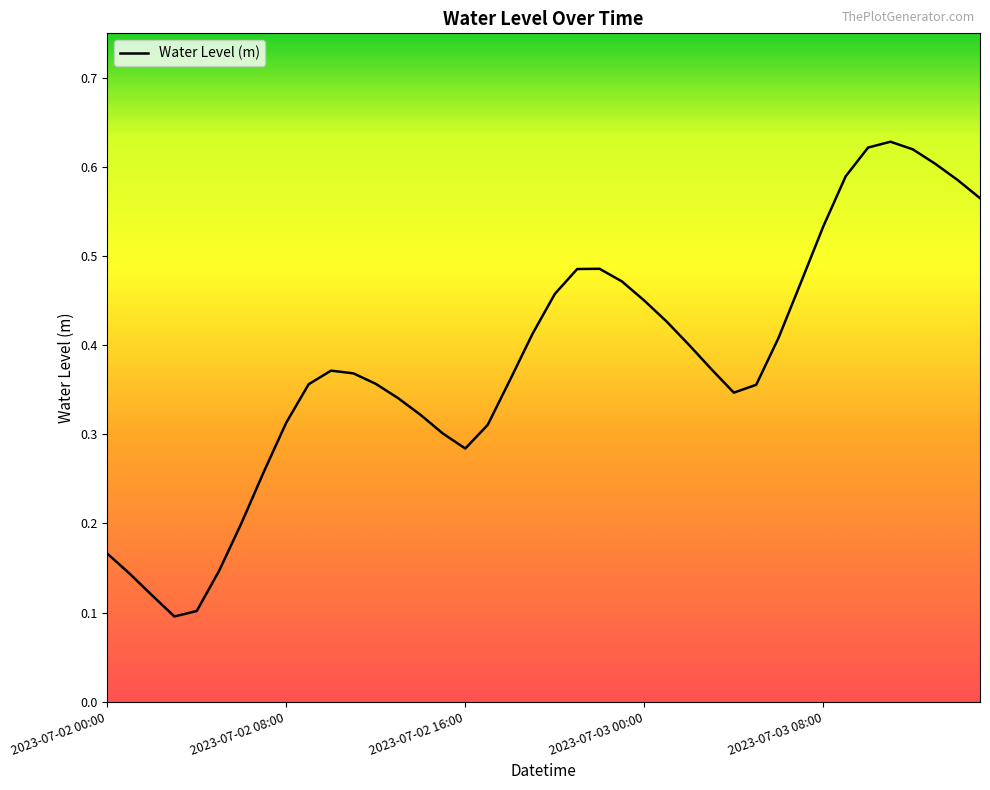

Is this an area chart (filled region under the line)?

No